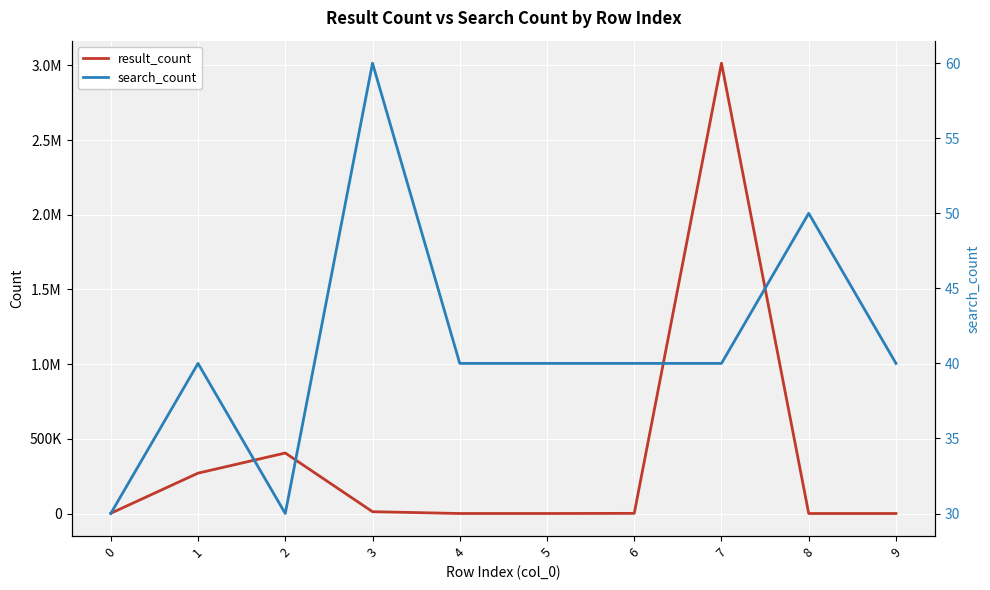

What is the total value across all series at 4?

70